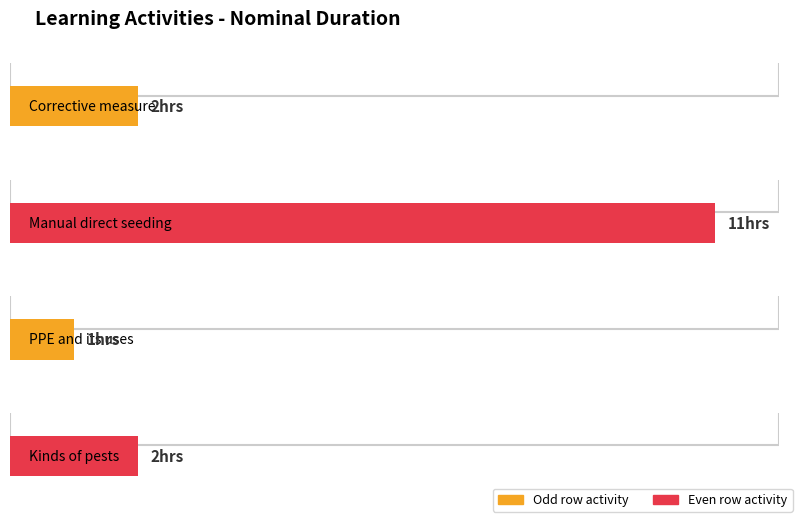

What is the value of the 4th bar from the left?

2